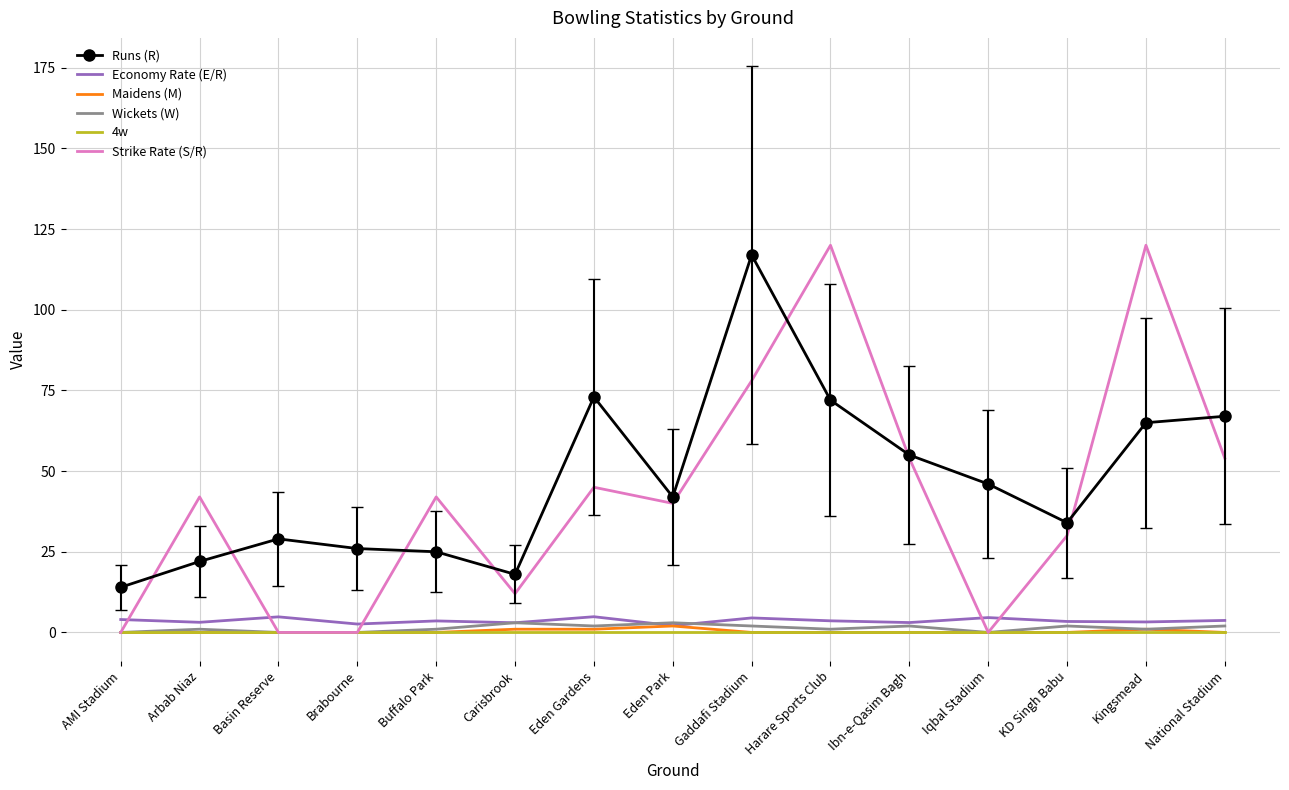

What is the difference between the maximum and minimum values in the Runs (R) series?

103.0